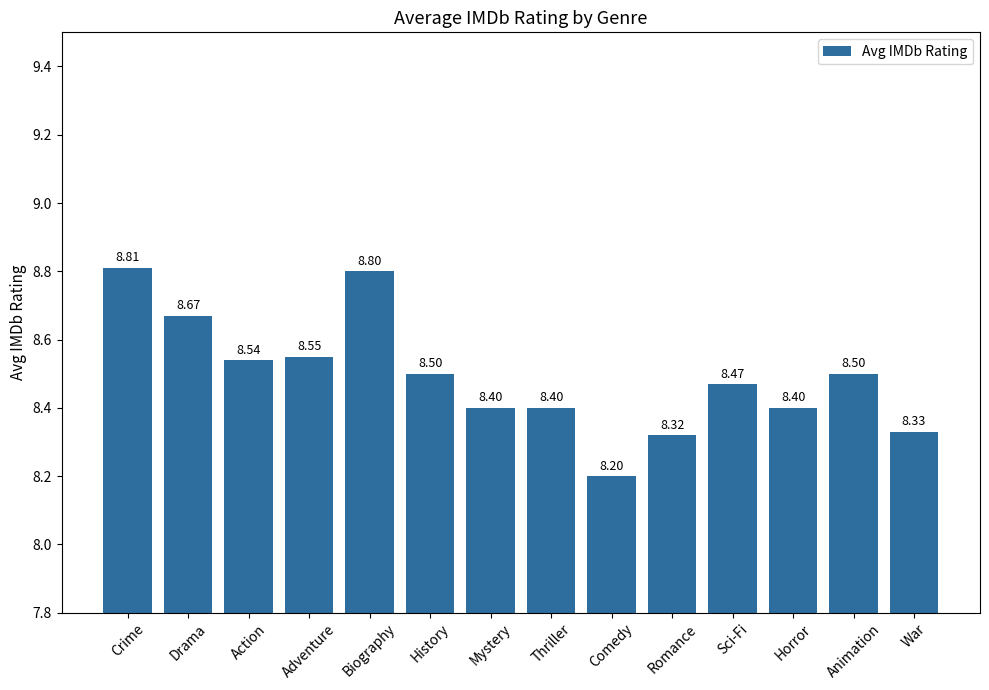

What is the change in value from Comedy to Sci-Fi?

+0.3